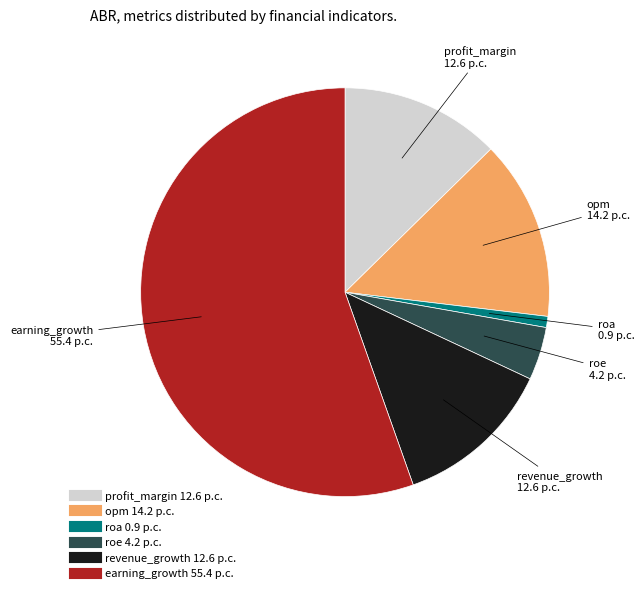

How many segments does this pie chart have?

6